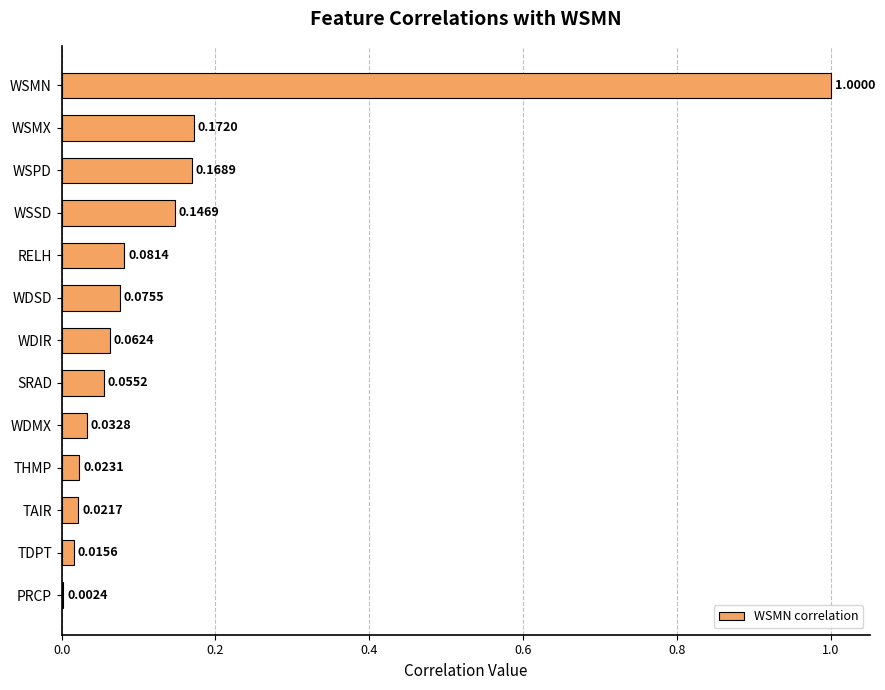

Between THMP and SRAD, which is larger?

SRAD